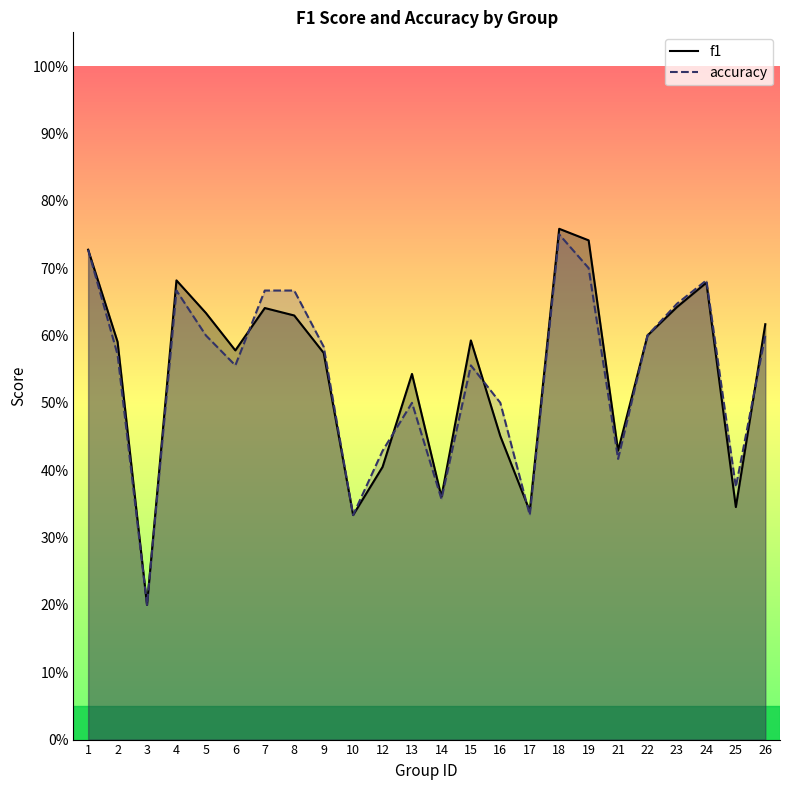

What is the value of the f1 point at the 1st from the left?

0.7